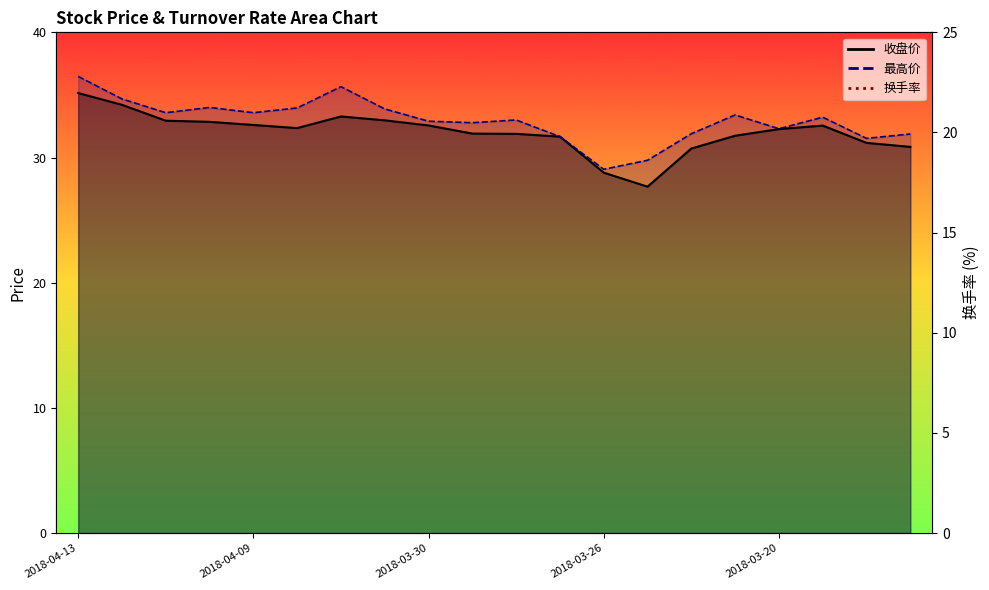

What is the sum of all 换手率 values?

188.6